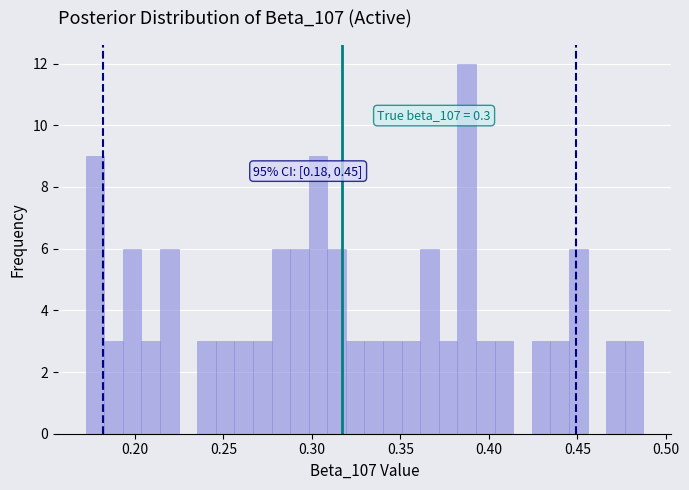

Around what value on the x-axis is the tallest bar? Give the approximate position of its centre, as read against the axis.

0.390